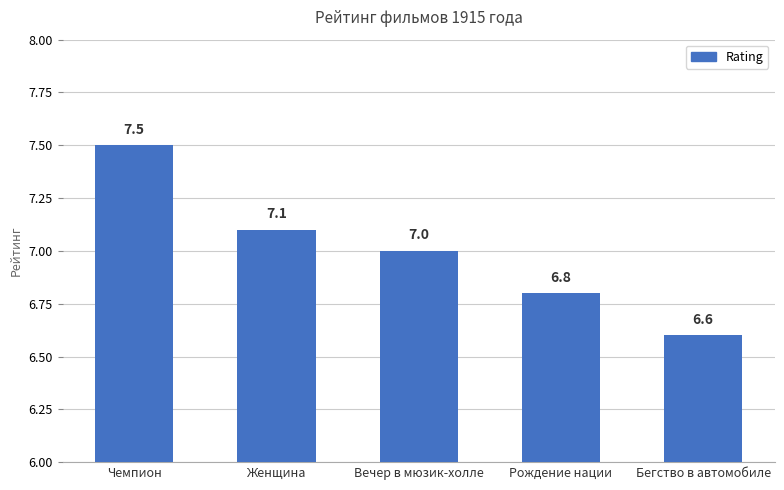

Reading right to left, what are all the values shown in this chart?

6.6	6.8	7.0	7.1	7.5